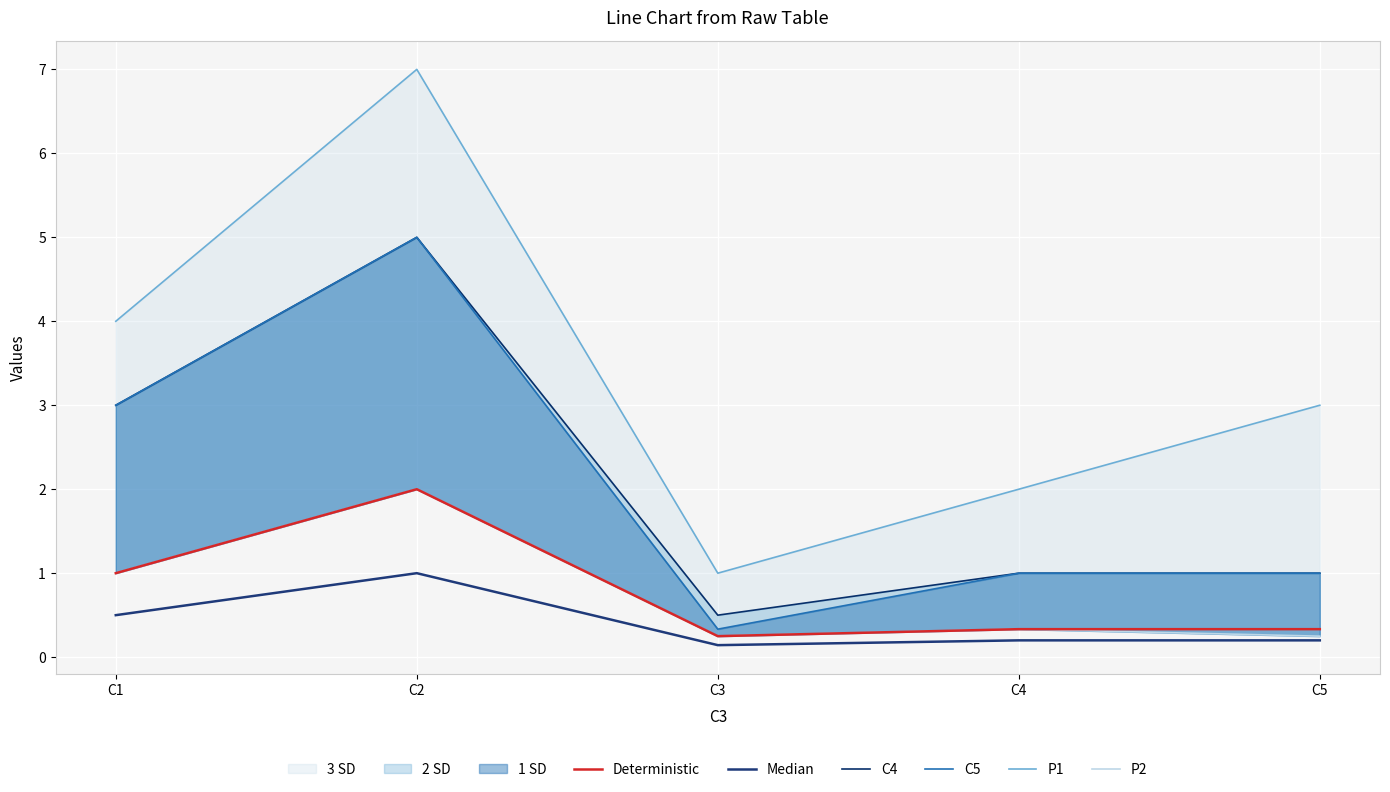

In C4, how many points are higher than both neighbors (excluding endpoints)?

1